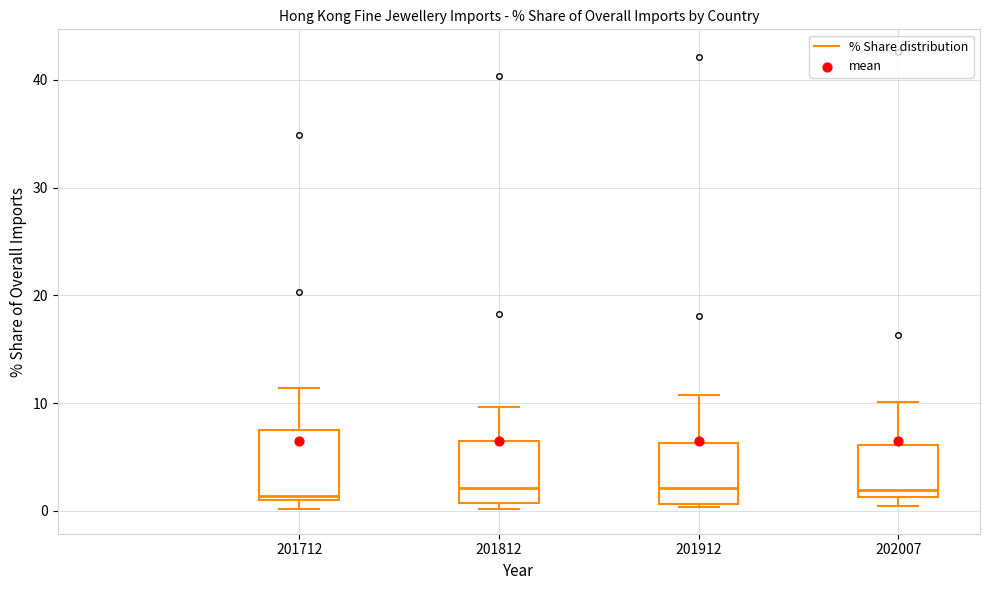

Where does the median line of the box at x = 201812 sit on the y-axis? The values are not printed on the chart, so give them approximately, as read against the axis.

2